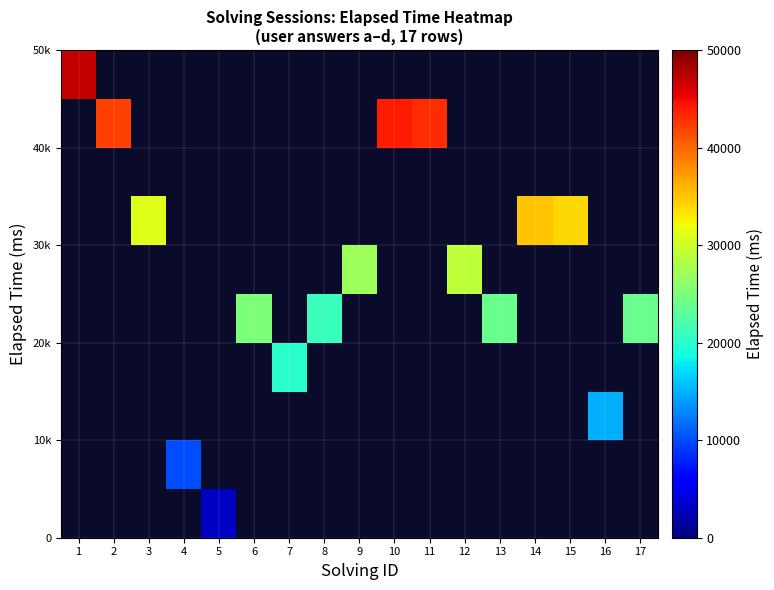

How many categories are shown in the chart?

17